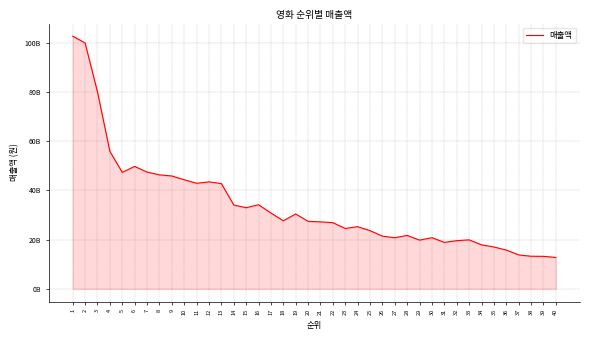

Approximately how many times larger is the value at 9 compared to 34?

2.6